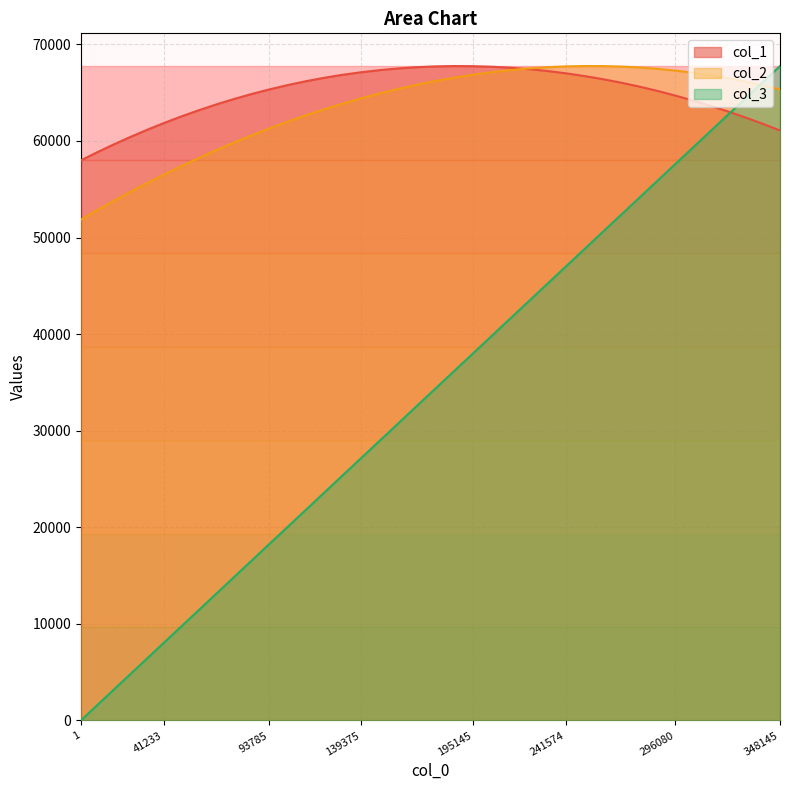

What position from the right is 322489.90411469?

4